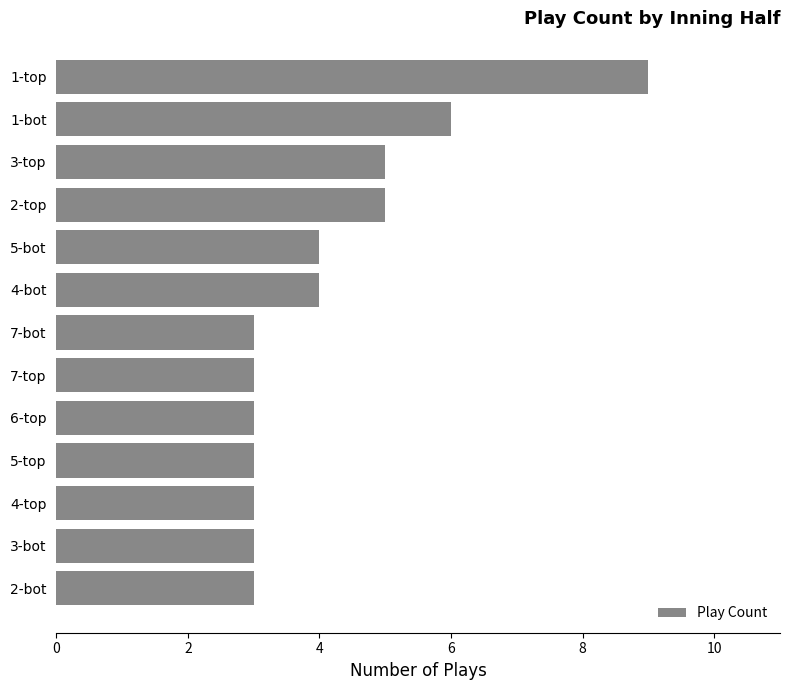

What is the minimum value shown in the chart?

3